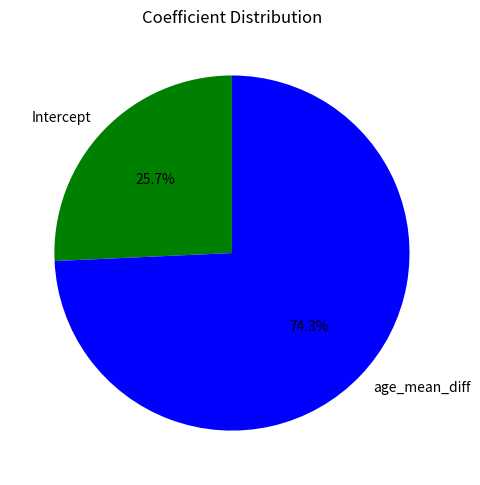

Which category has the smallest portion of the pie?

Intercept